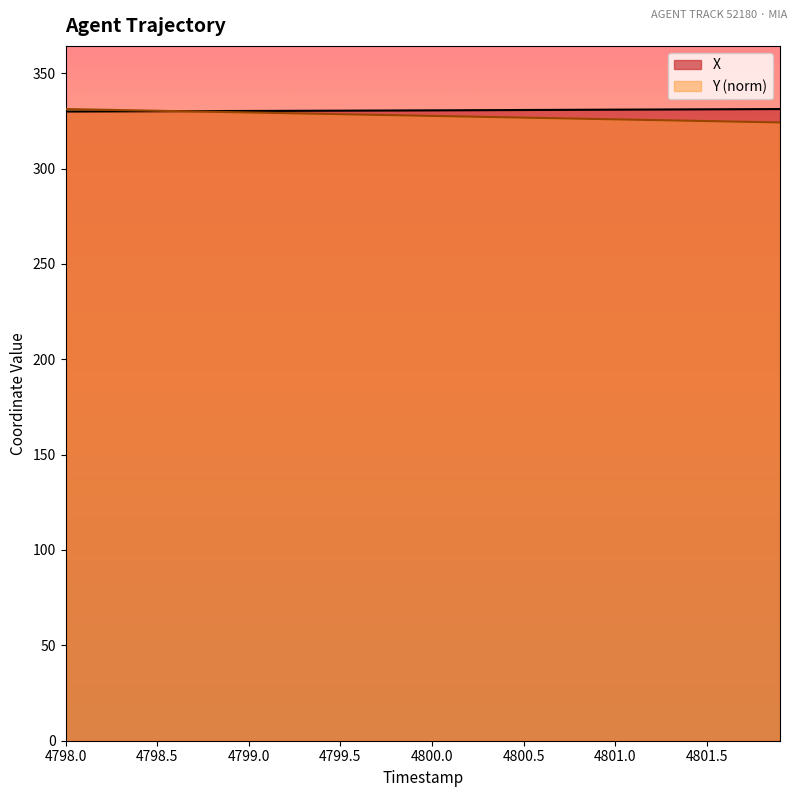

The Y (norm) series shows 326.7 at 4800.5. True or false?

True